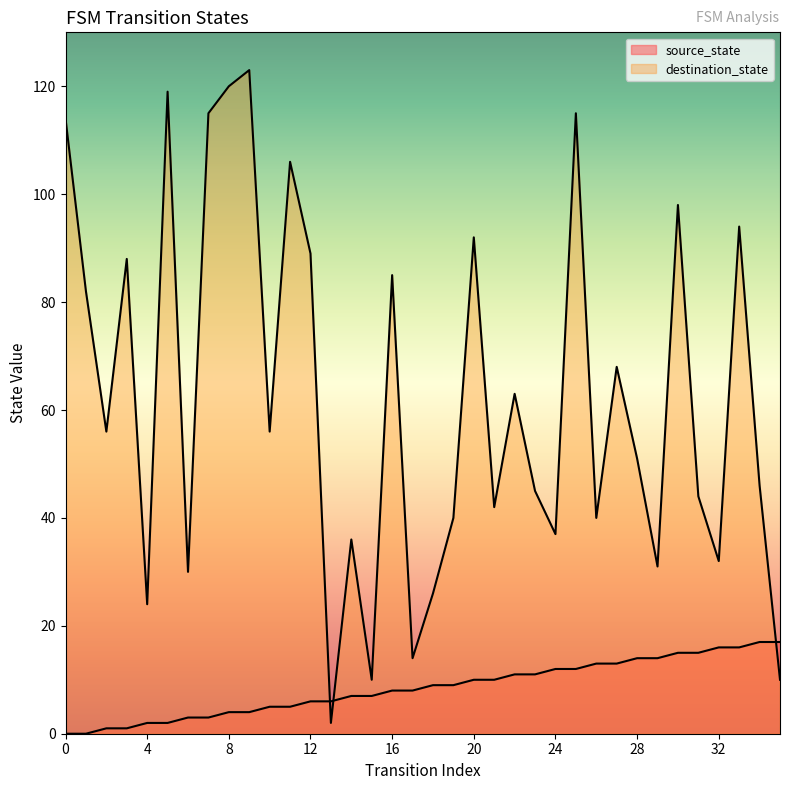

How many lines are shown in the chart?

2